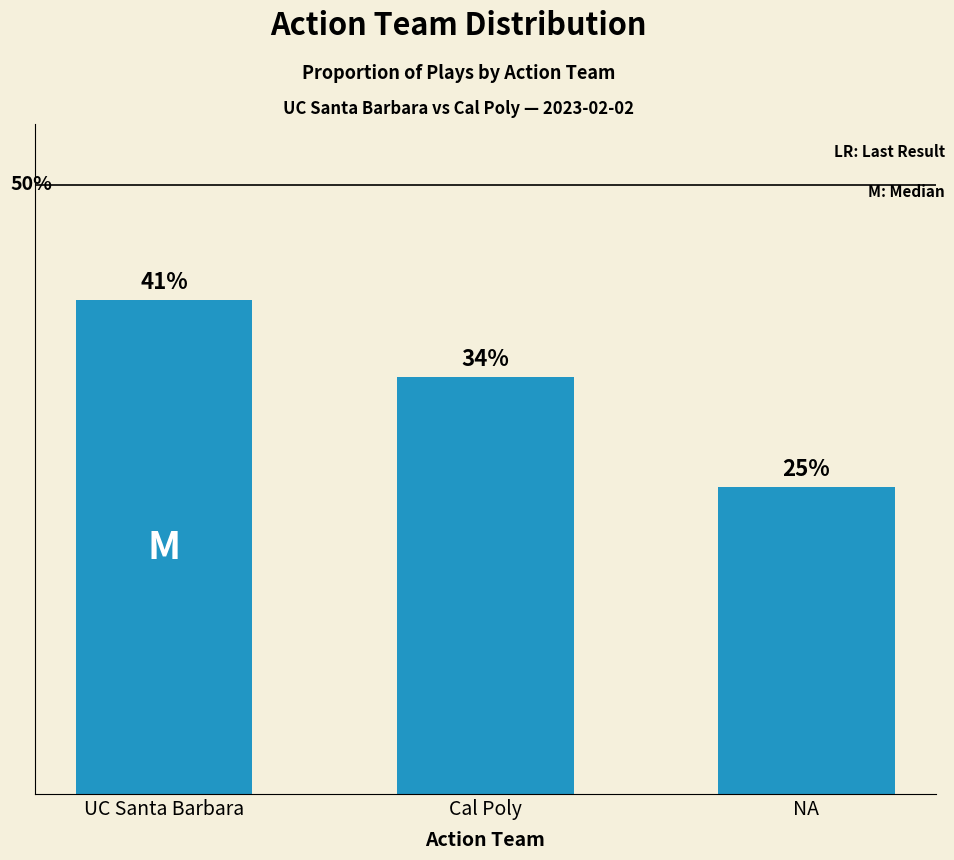

Which has a higher value, Cal Poly or NA?

Cal Poly